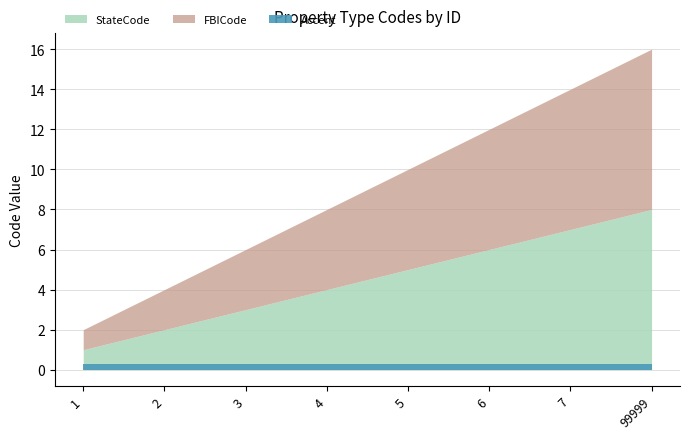

At which category does the chart reach its peak across all series?

99999